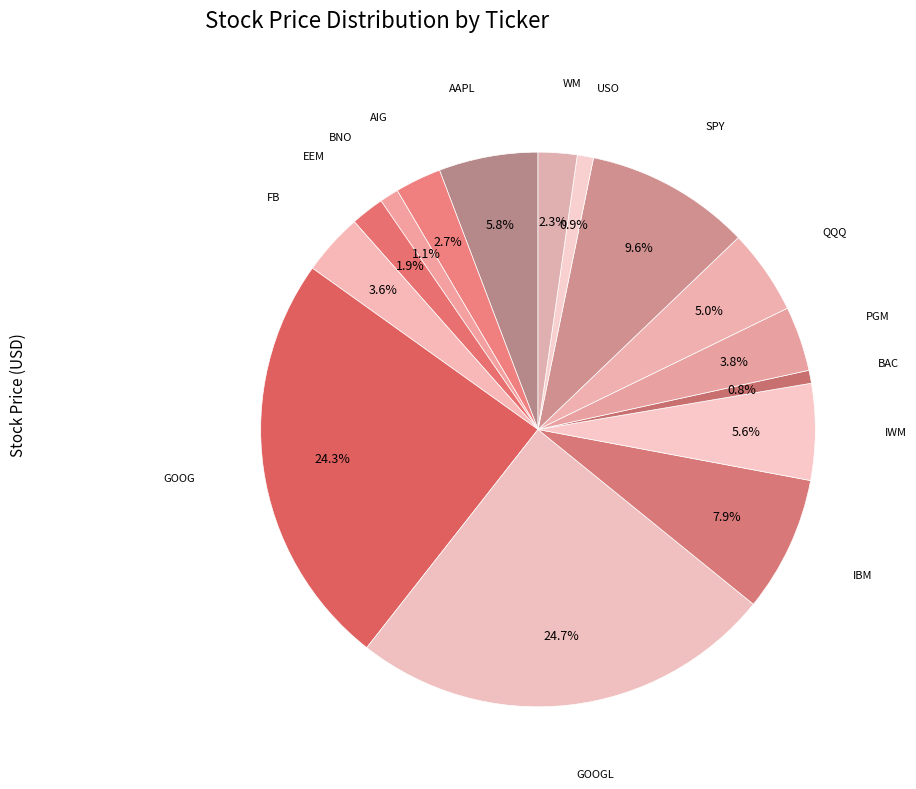

How many segments does this pie chart have?

15